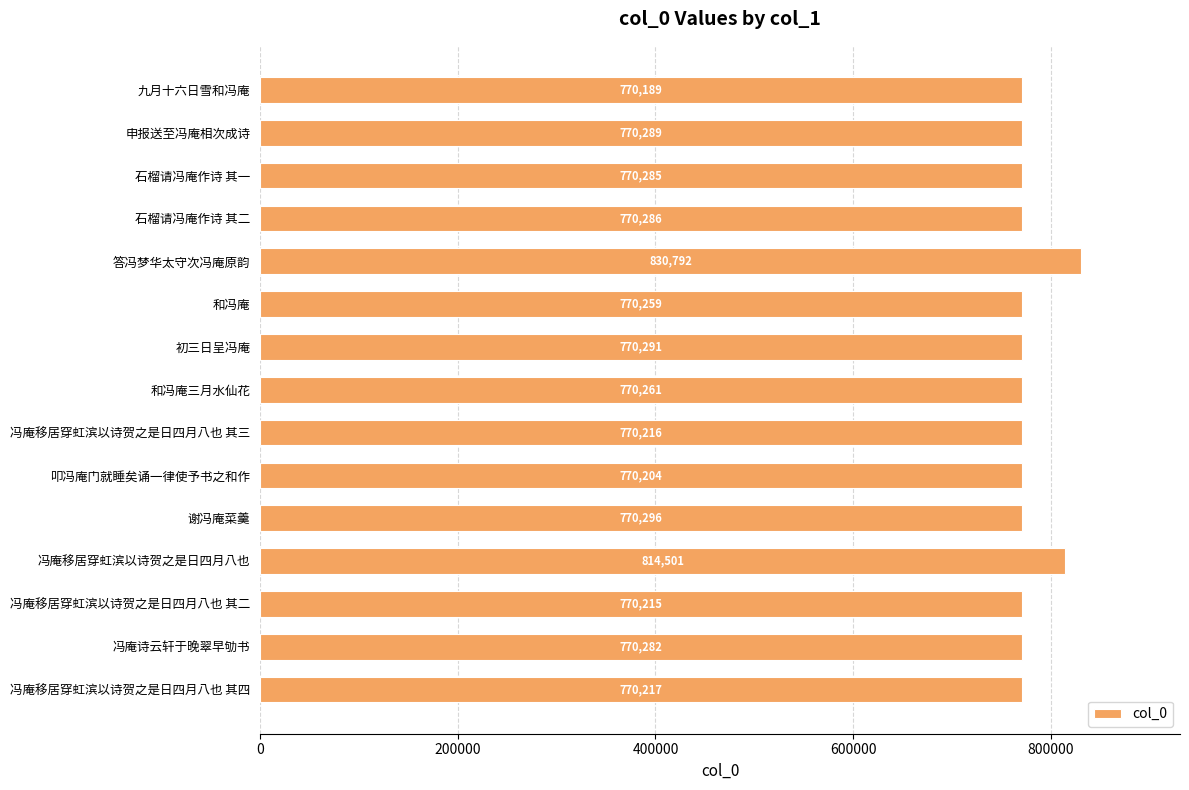

What is the label of the 11th bar from the bottom?

答冯梦华太守次冯庵原韵